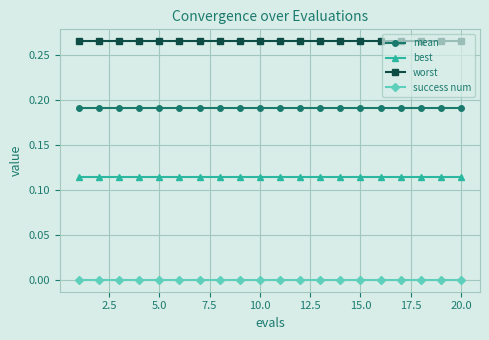

True or false: success num and best intersect in this chart.

False